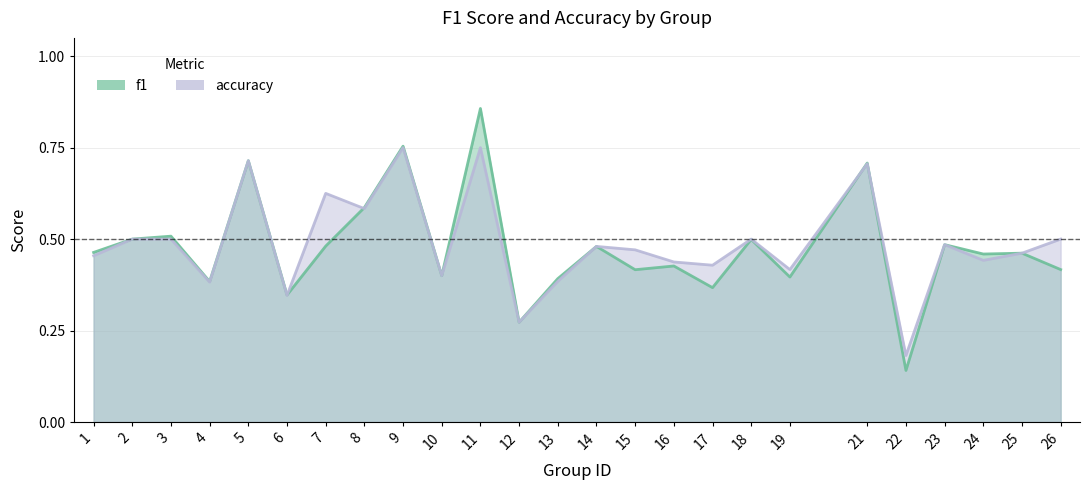

What is the total value across all series at 3?

1.0